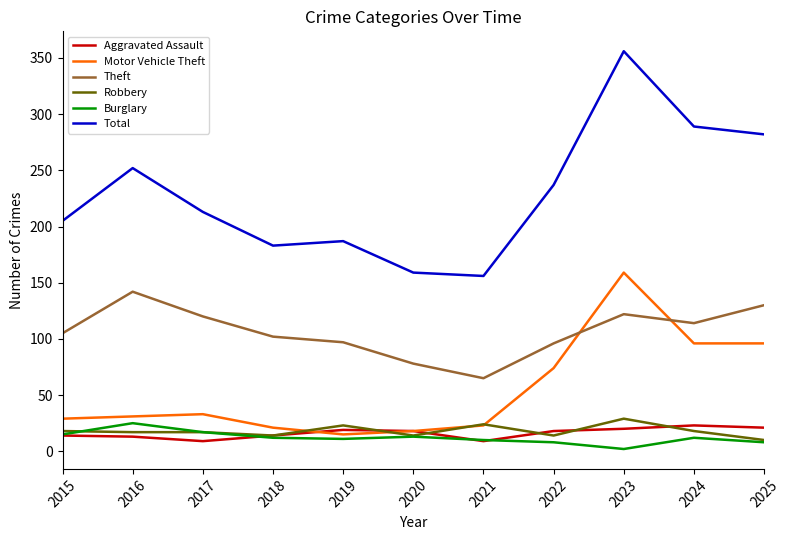

True or false: Robbery and Theft cross at least once.

False